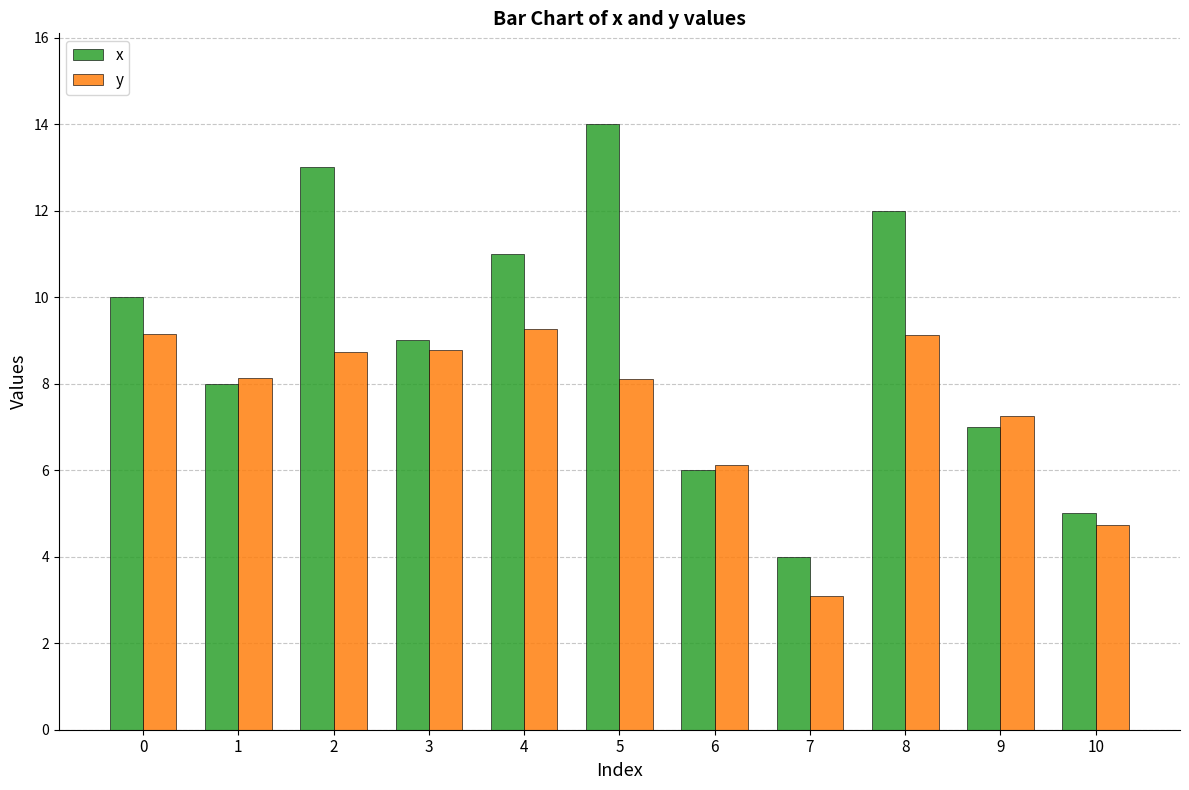

Is the value of x at 0 greater than the value of y at 10?

Yes